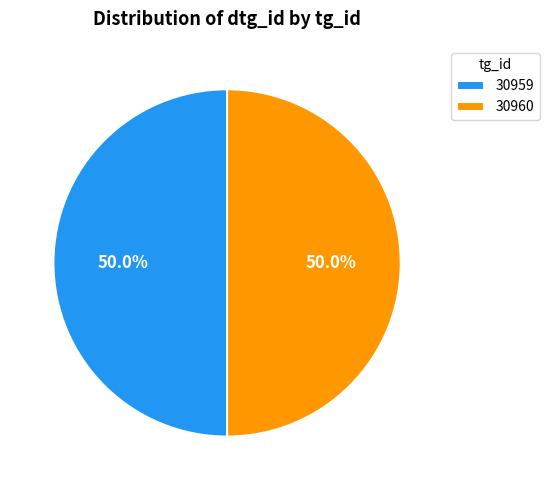

How many slices are in this pie chart?

2